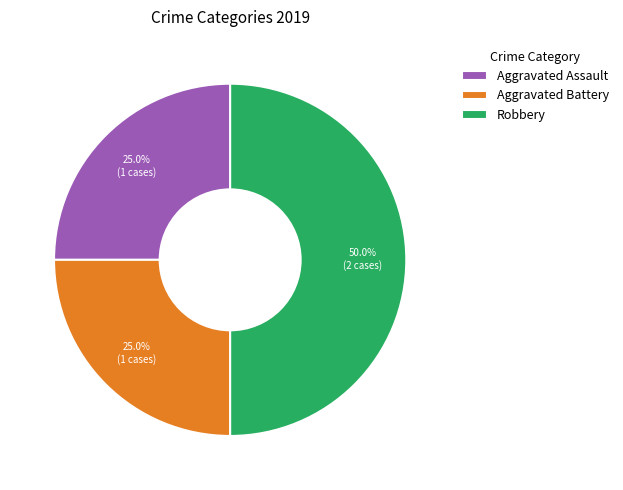

Which slice is the largest?

Robbery